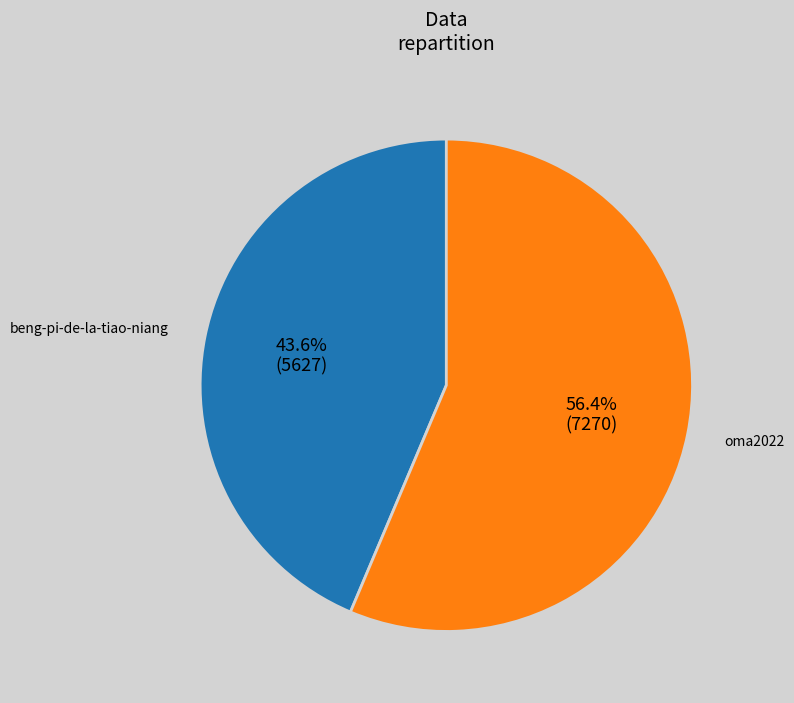

Is it true that beng-pi-de-la-tiao-niang is 51% of the pie?

False